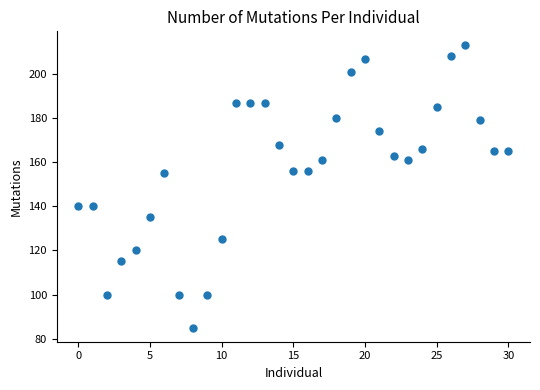

What is the range of Y values (max minus min)?

128